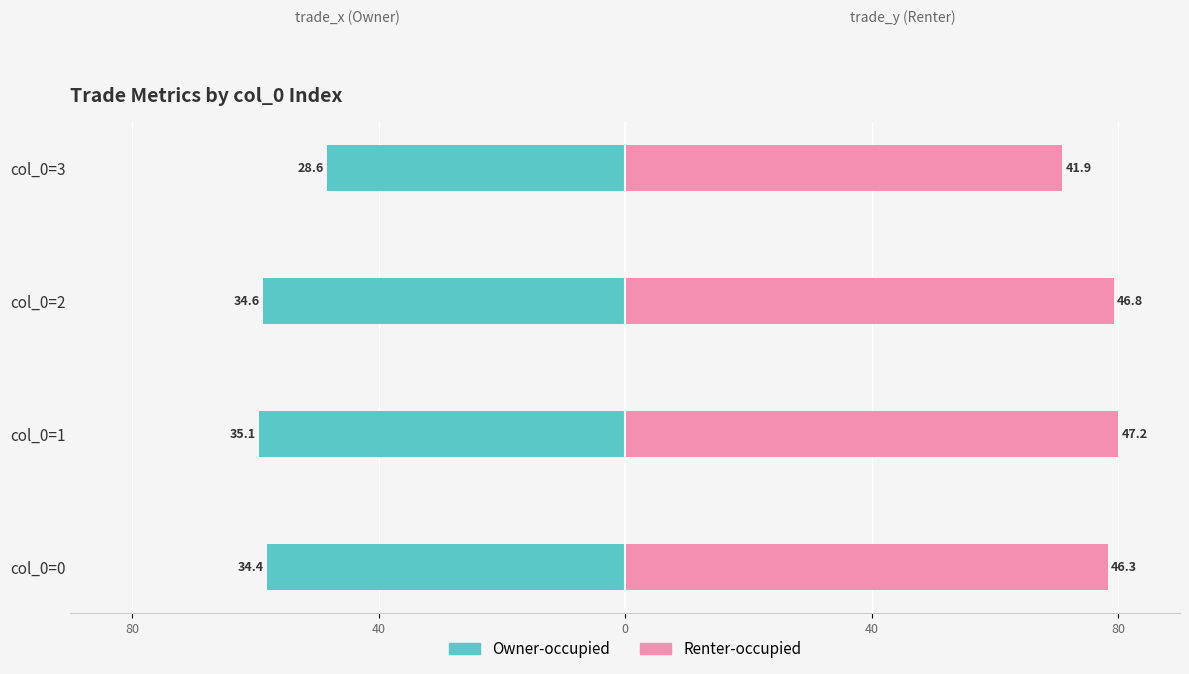

Reading left to right, extract all data points from this chart.

Owner-occupied: -58.2	-59.5	-58.7	-48.4
Renter-occupied: 78.3	80.0	79.3	70.9